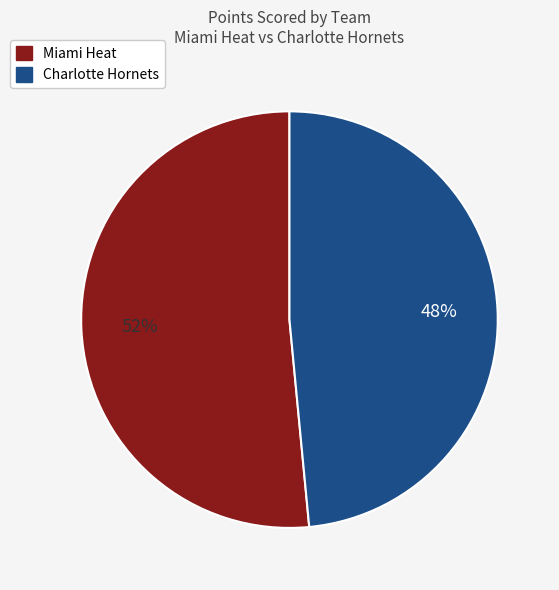

Does any single category account for the majority?

Yes